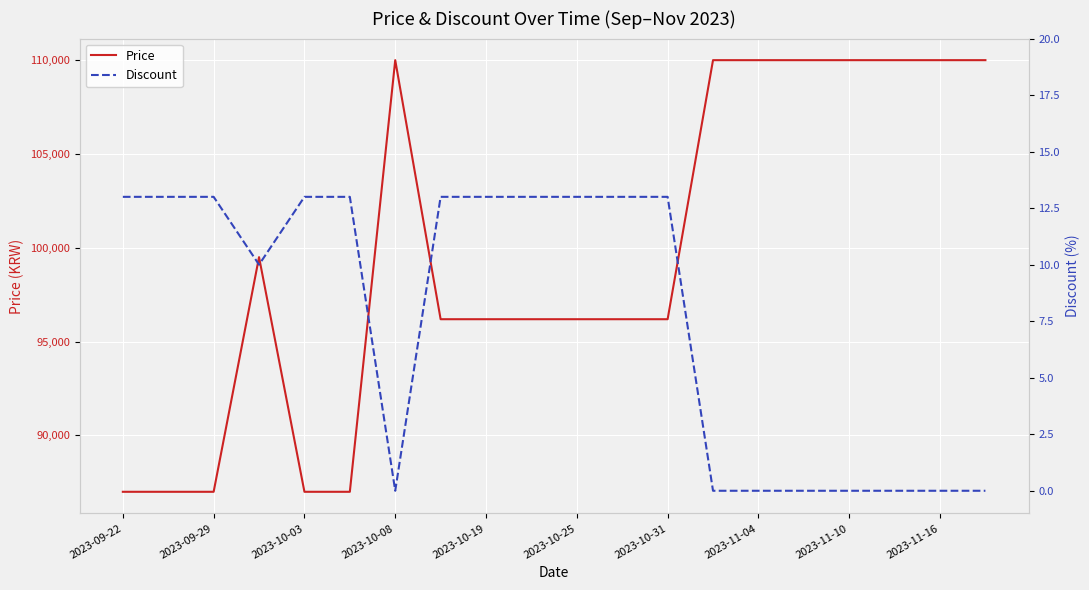

What are all the series names shown in the legend?

Price, Discount